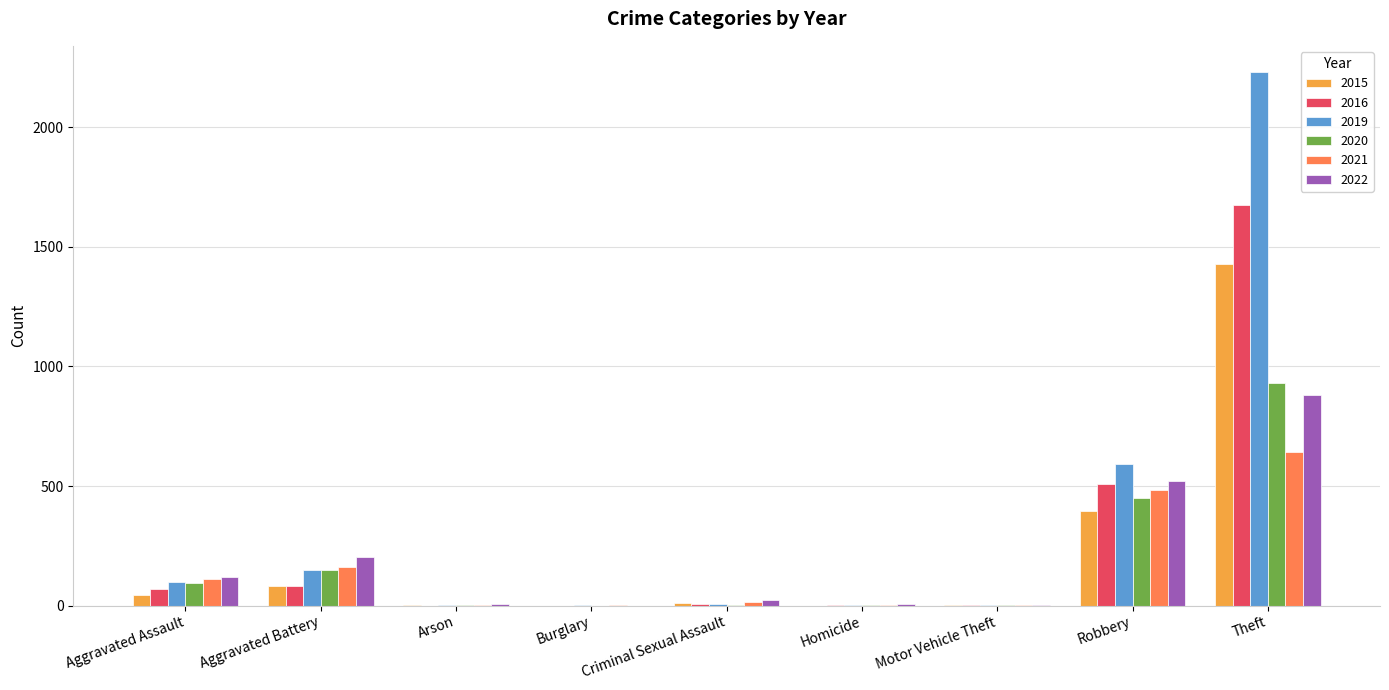

Which series has the largest range (max minus min)?

2019